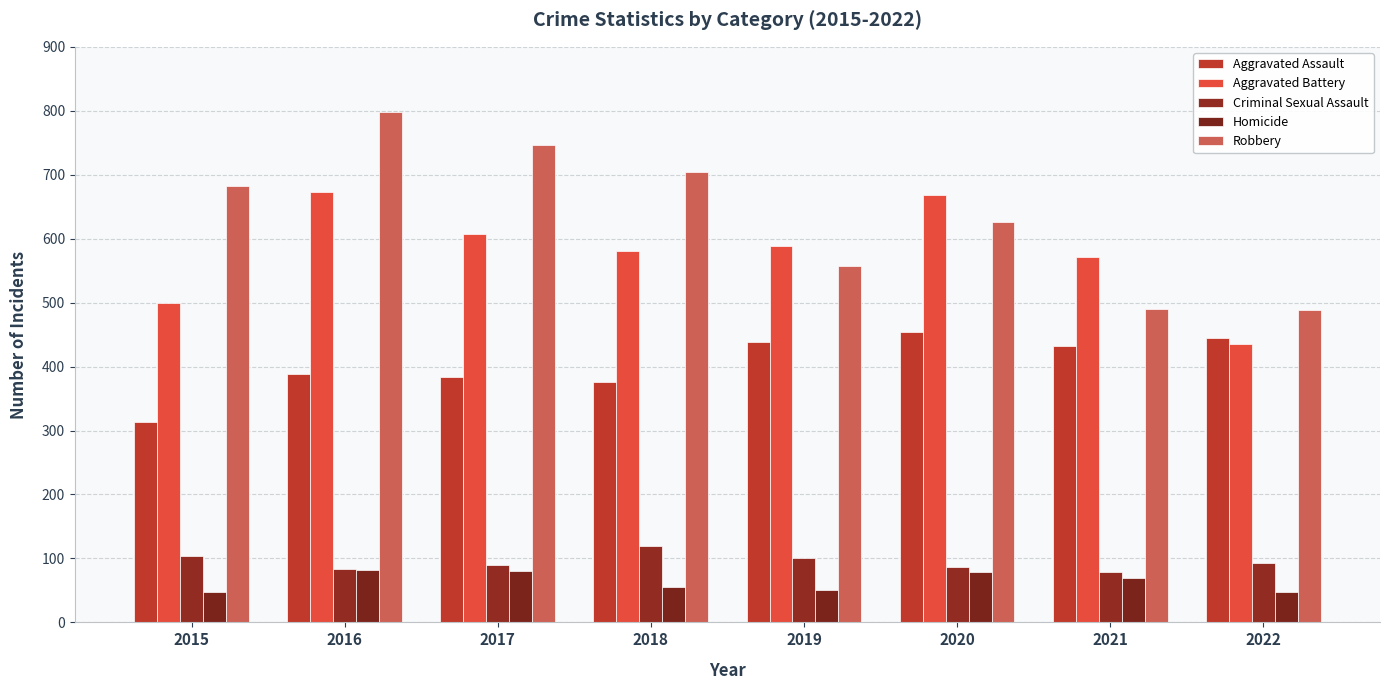

Read the Homicide value at 2018.

56